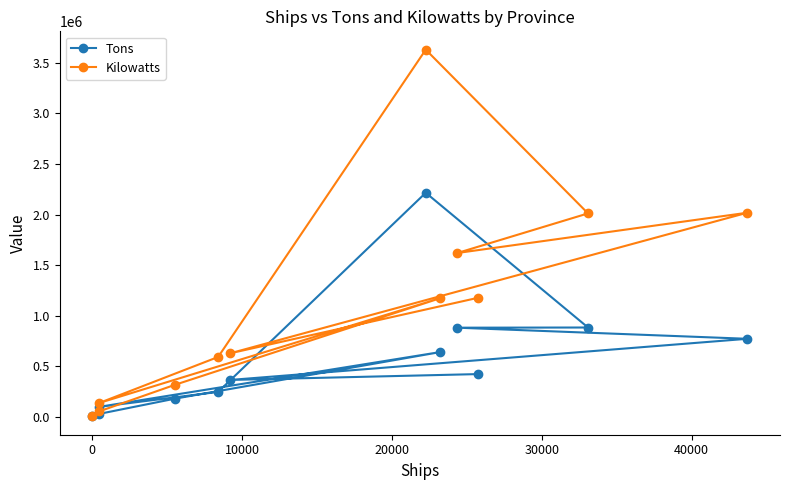

At how many categories does at least one series exceed 1280161?

4